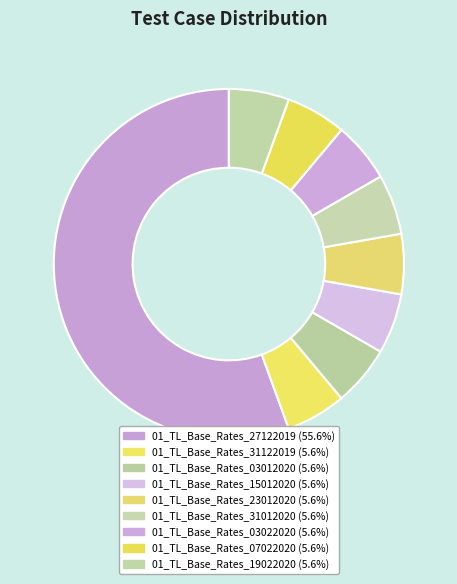

How many segments does this pie chart have?

9